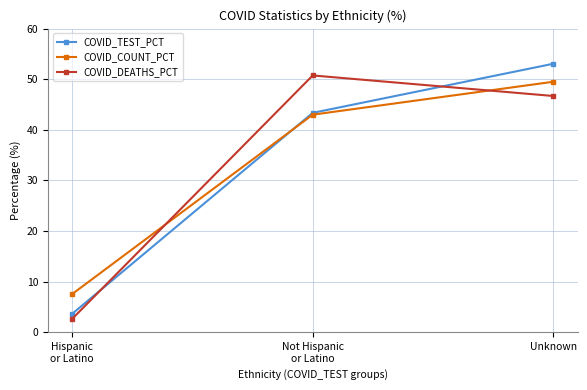

At how many categories does at least one series exceed 16?

2